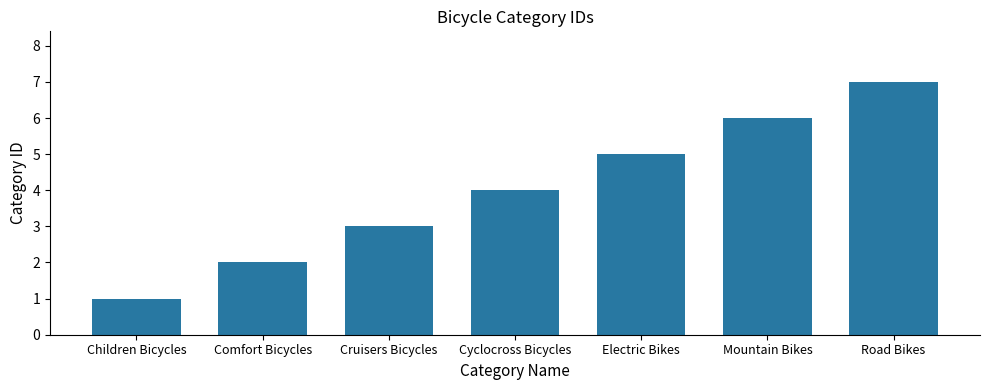

Between Comfort Bicycles and Cruisers Bicycles, which is larger?

Cruisers Bicycles